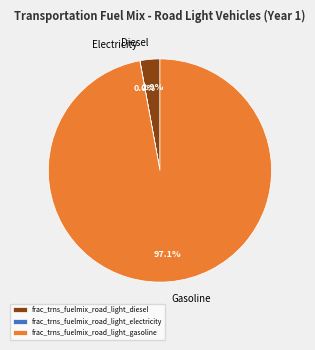

What percentage is NOT represented by Diesel?

97.1%